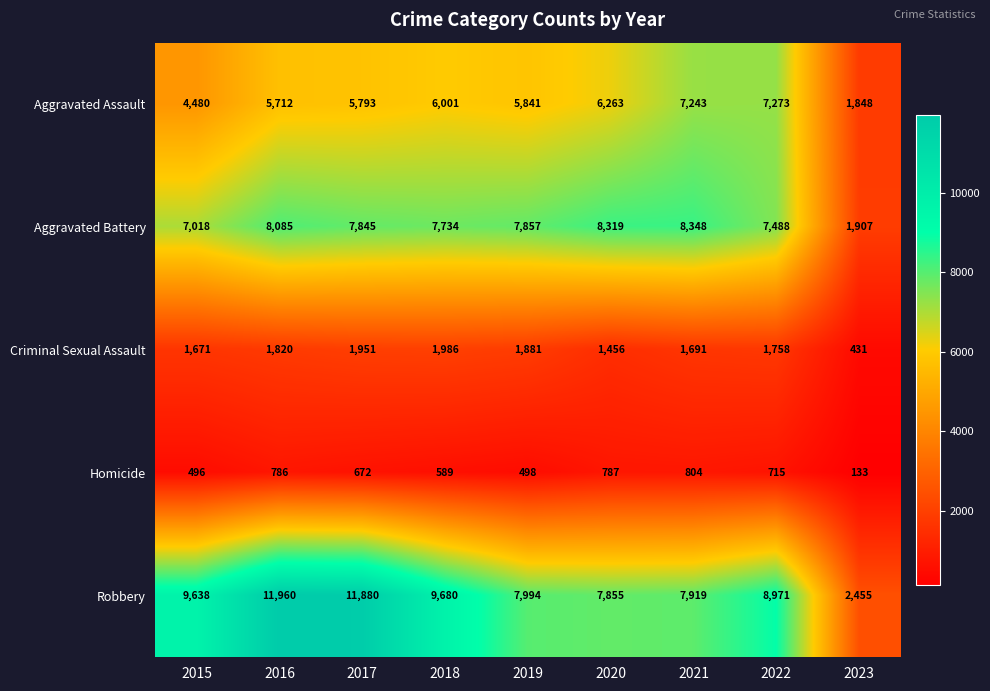

What is the difference between the maximum and minimum values in the Criminal Sexual Assault series?

1555